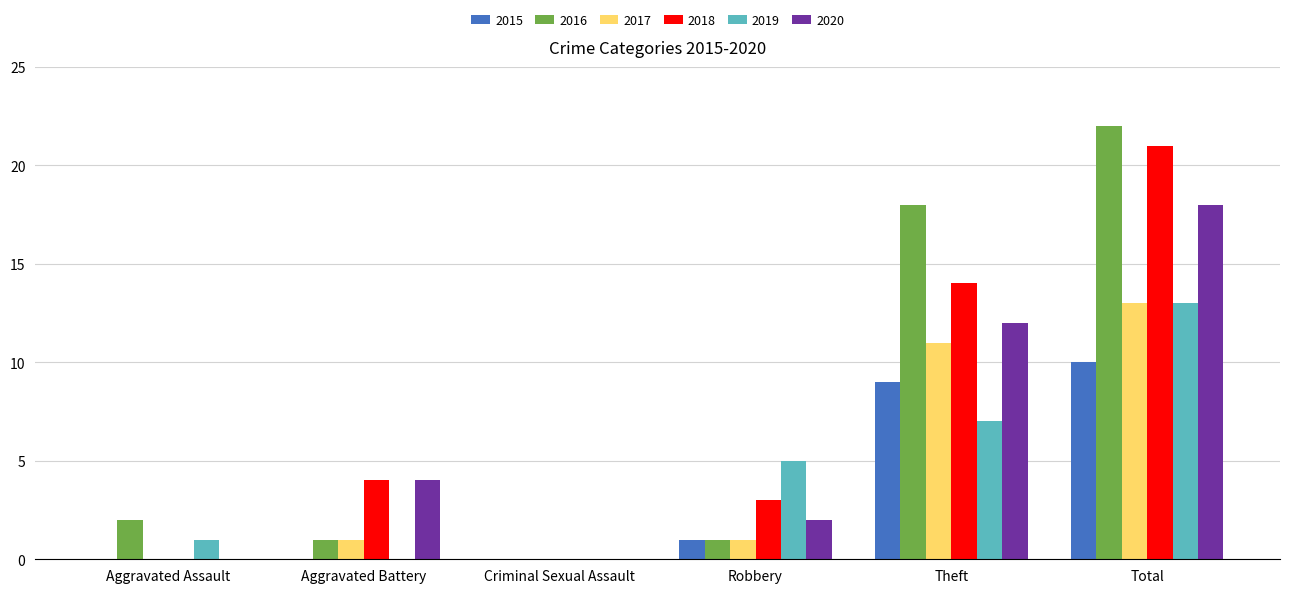

Which series changed the most between Aggravated Battery and Total?

2016